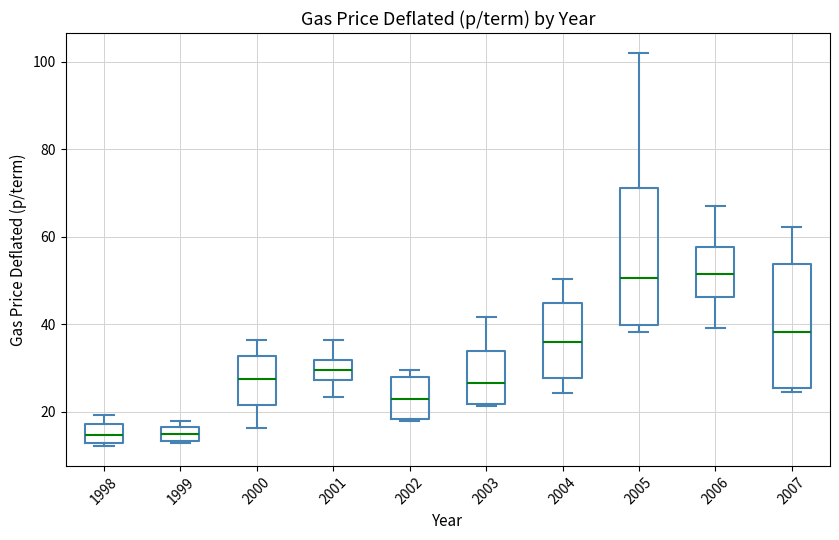

Where does the lower whisker of the box at x = 2006 end on the y-axis? The values are not printed on the chart, so give them approximately, as read against the axis.

40